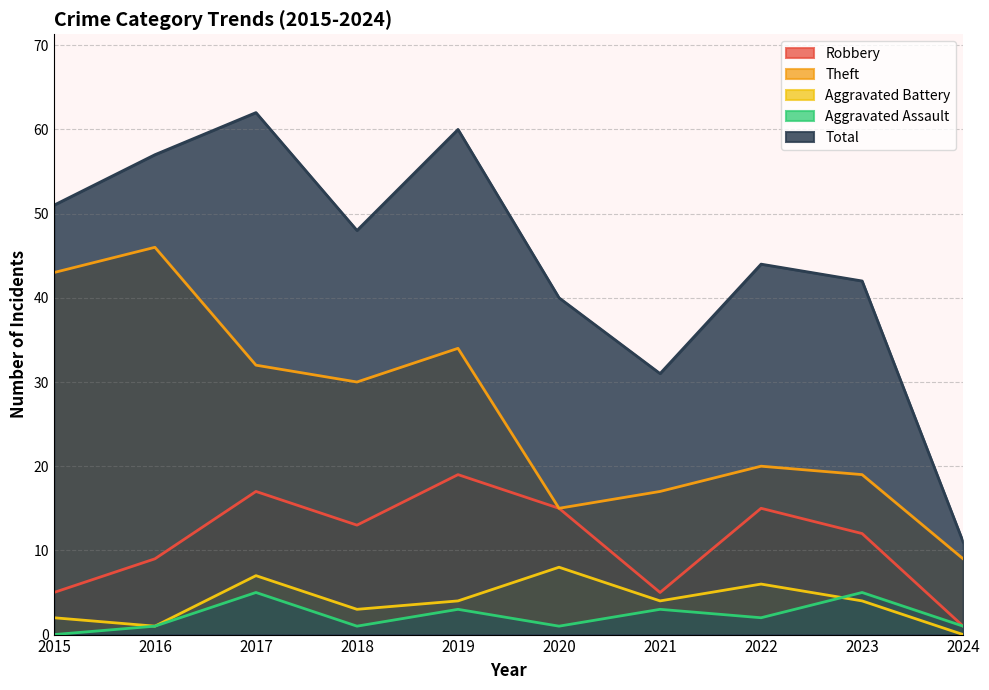

How many series are shown in this chart?

5